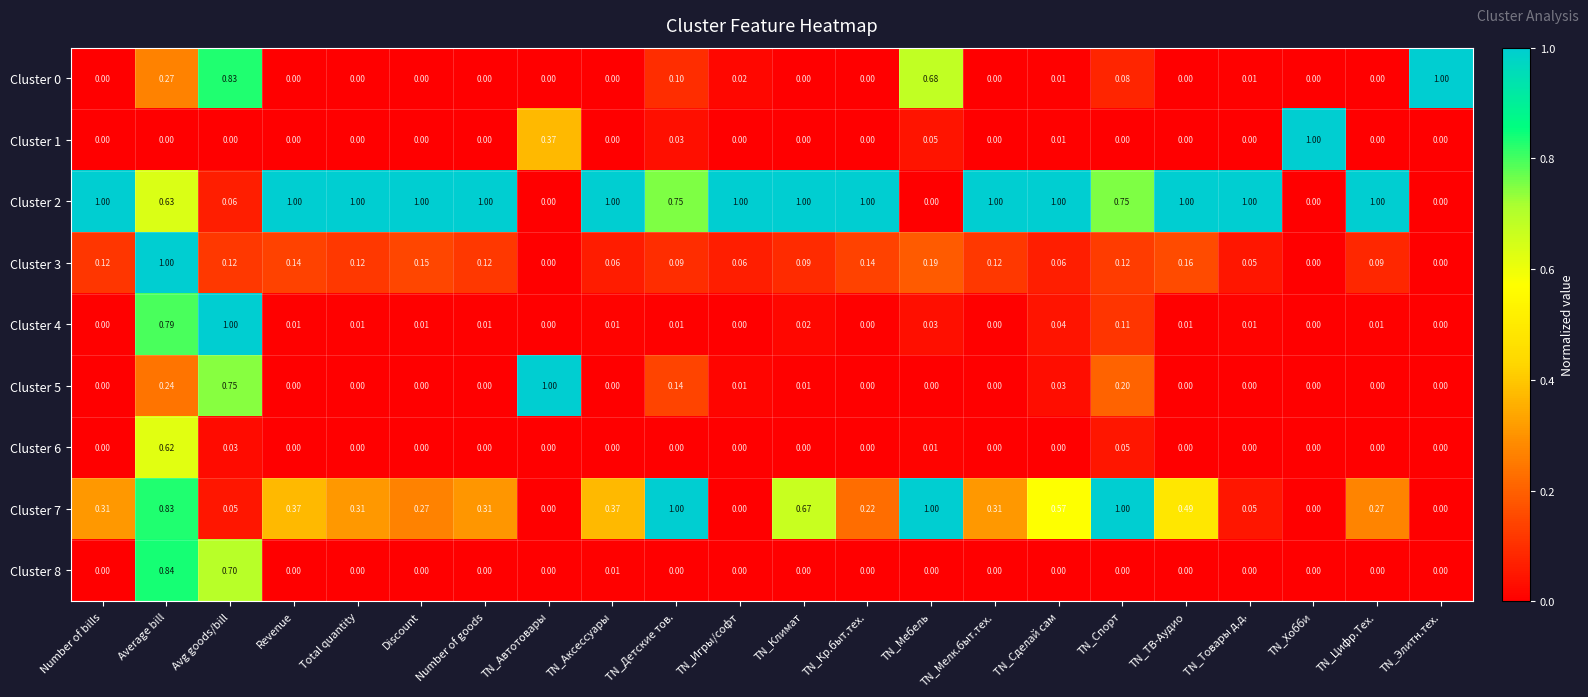

At which category is the sum across all series the highest?

Average bill